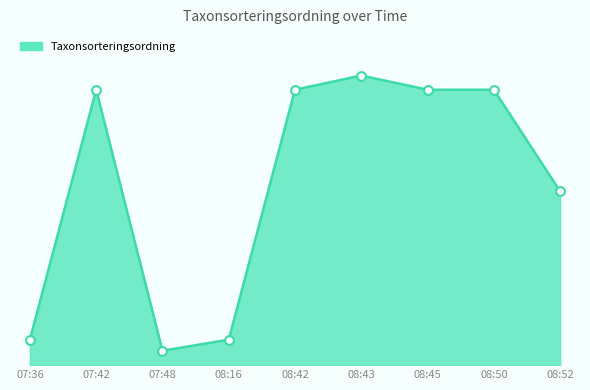

Which has a higher value, 08:45 or 08:16?

08:45